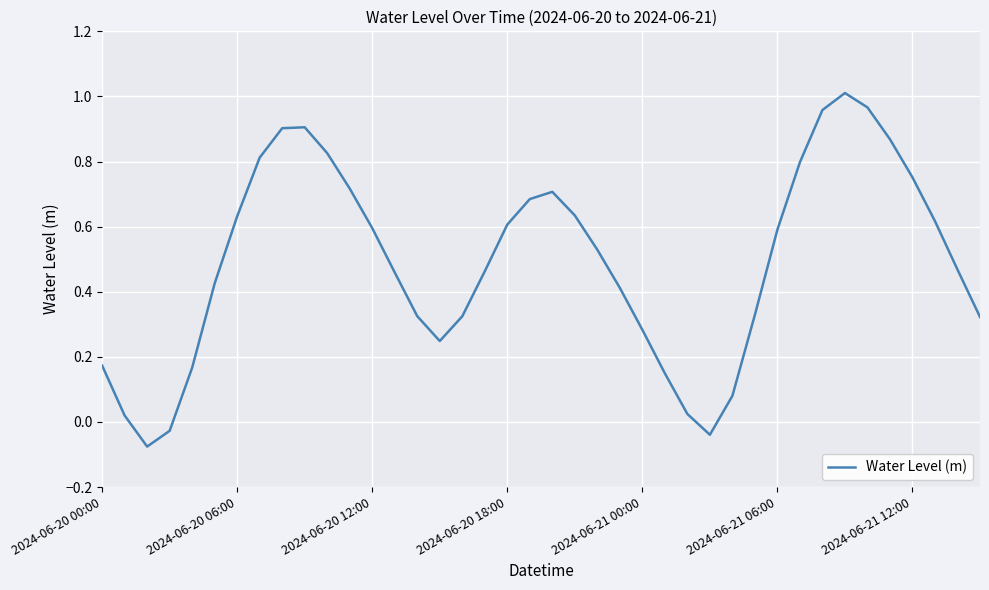

What is the difference between the maximum and minimum values?

1.1